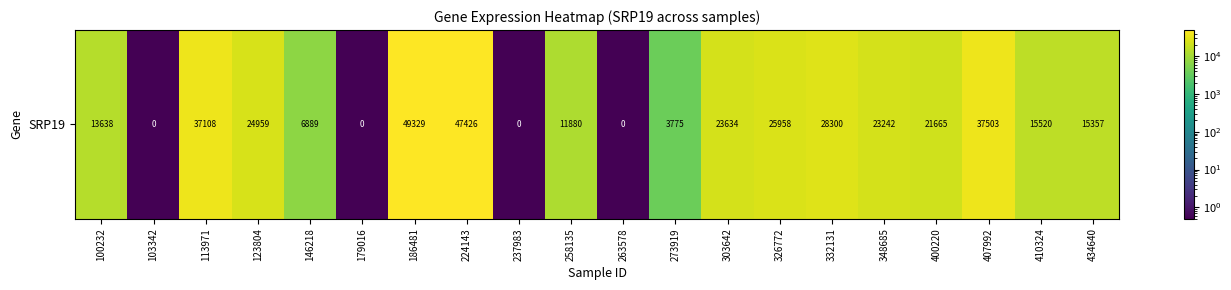

What is the difference between the second highest and minimum values?

47425.5